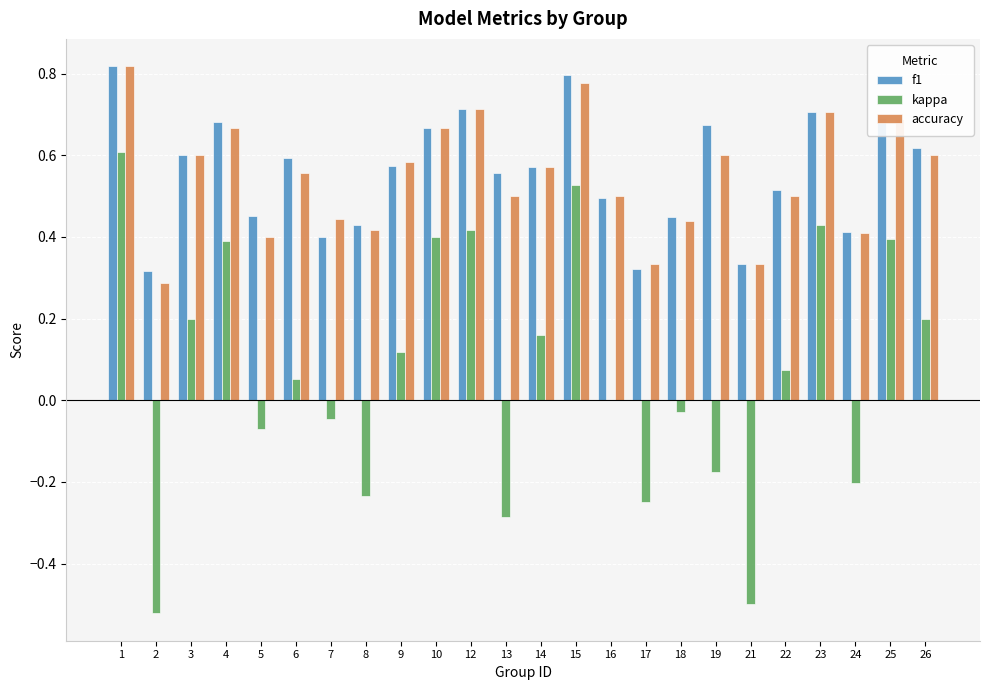

Between 6 and 24, which series saw the biggest shift?

kappa